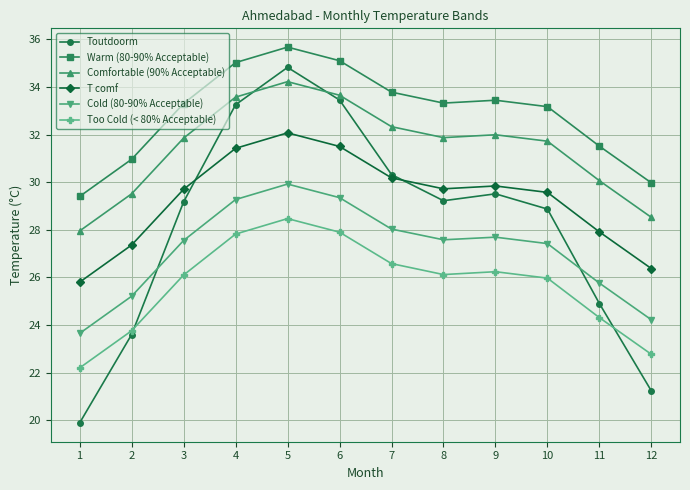

What is the minimum value shown in the chart?

19.9